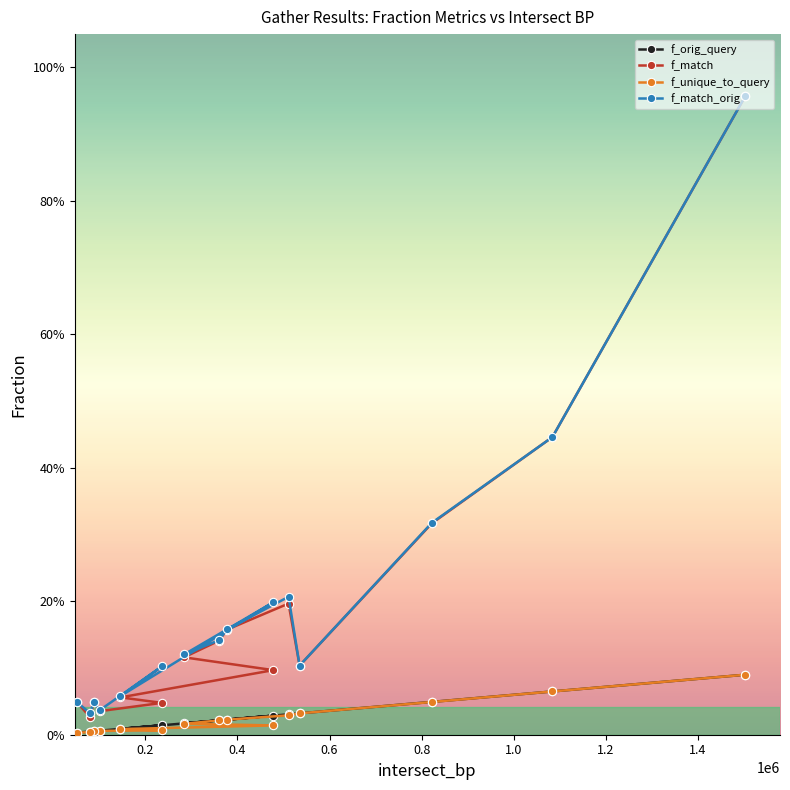

What is the sum of all f_unique_to_query values?

0.4